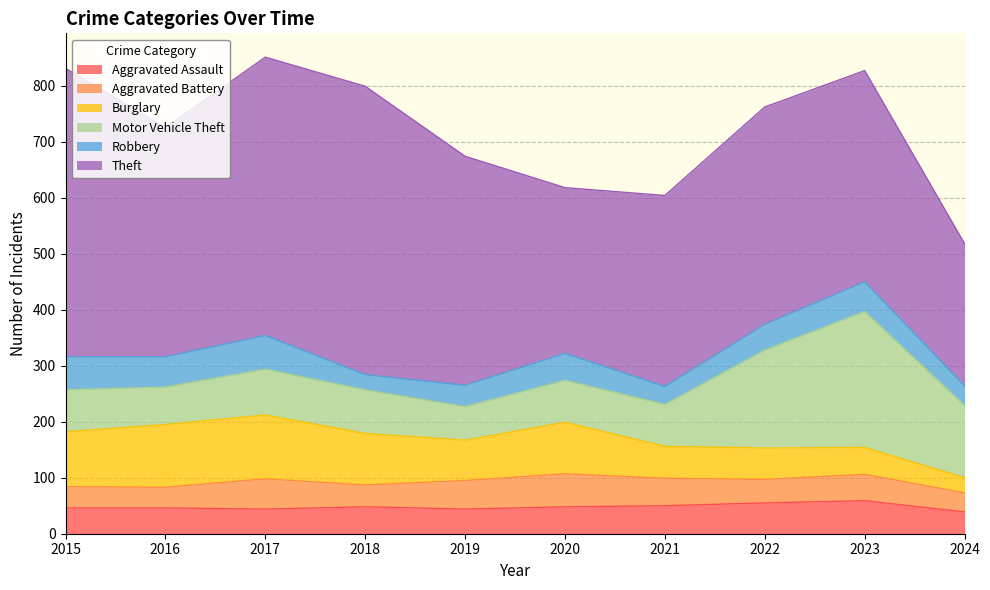

In Theft, how many points are higher than both neighbors (excluding endpoints)?

2